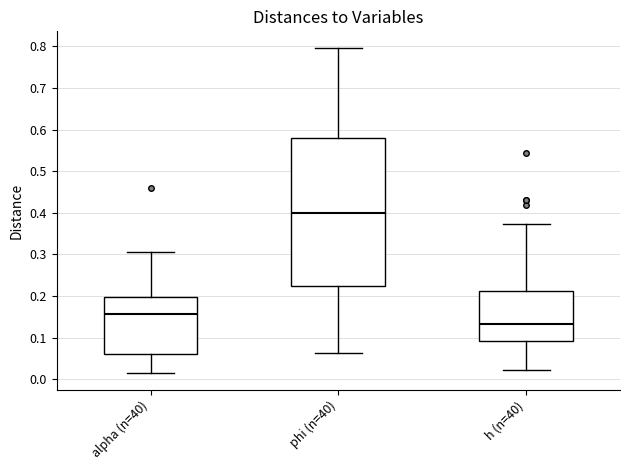

Reading left to right, transcribe this box plot: for each box, give where its median line is, the range the box spans, and where its two whiskers end, as read against the y-axis. The values are not printed on the chart, so give them approximately, as read against the axis.

alpha (n=40): median 0.16, box 0.06 to 0.20, whiskers 0.01 to 0.30
phi (n=40): median 0.40, box 0.22 to 0.58, whiskers 0.06 to 0.80
h (n=40): median 0.13, box 0.09 to 0.21, whiskers 0.02 to 0.37